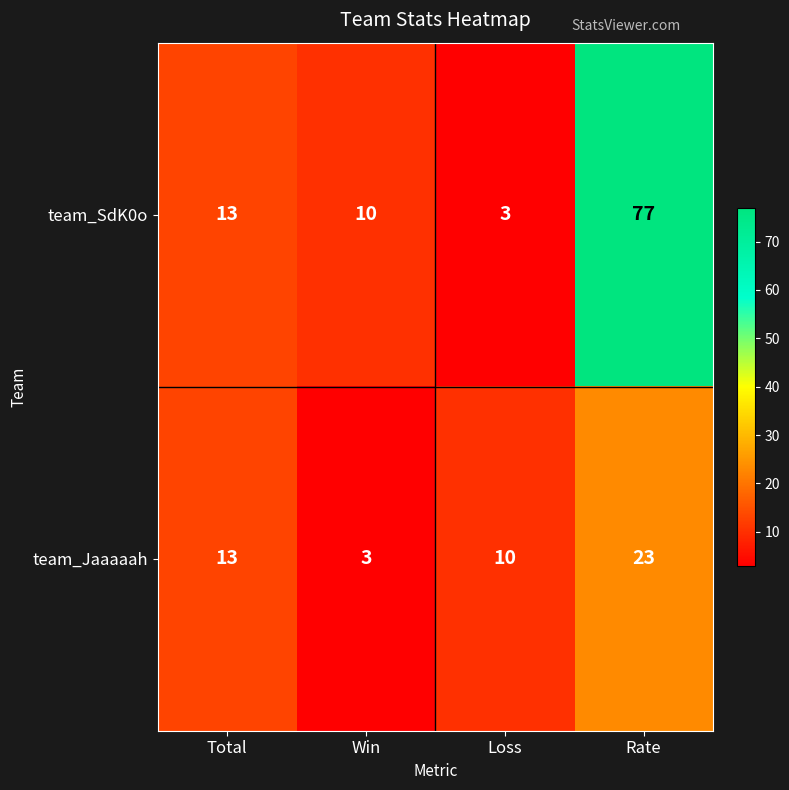

Rank the series at Rate from highest to lowest value.

team_SdK0o, team_Jaaaaah